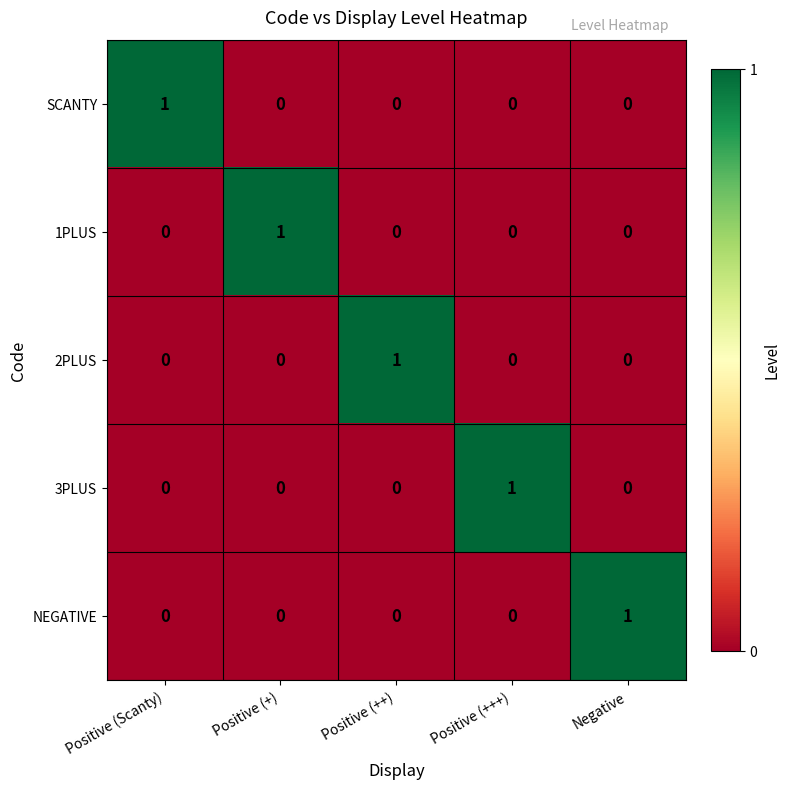

The value of SCANTY at Positive (Scanty) is 1. True or false?

True